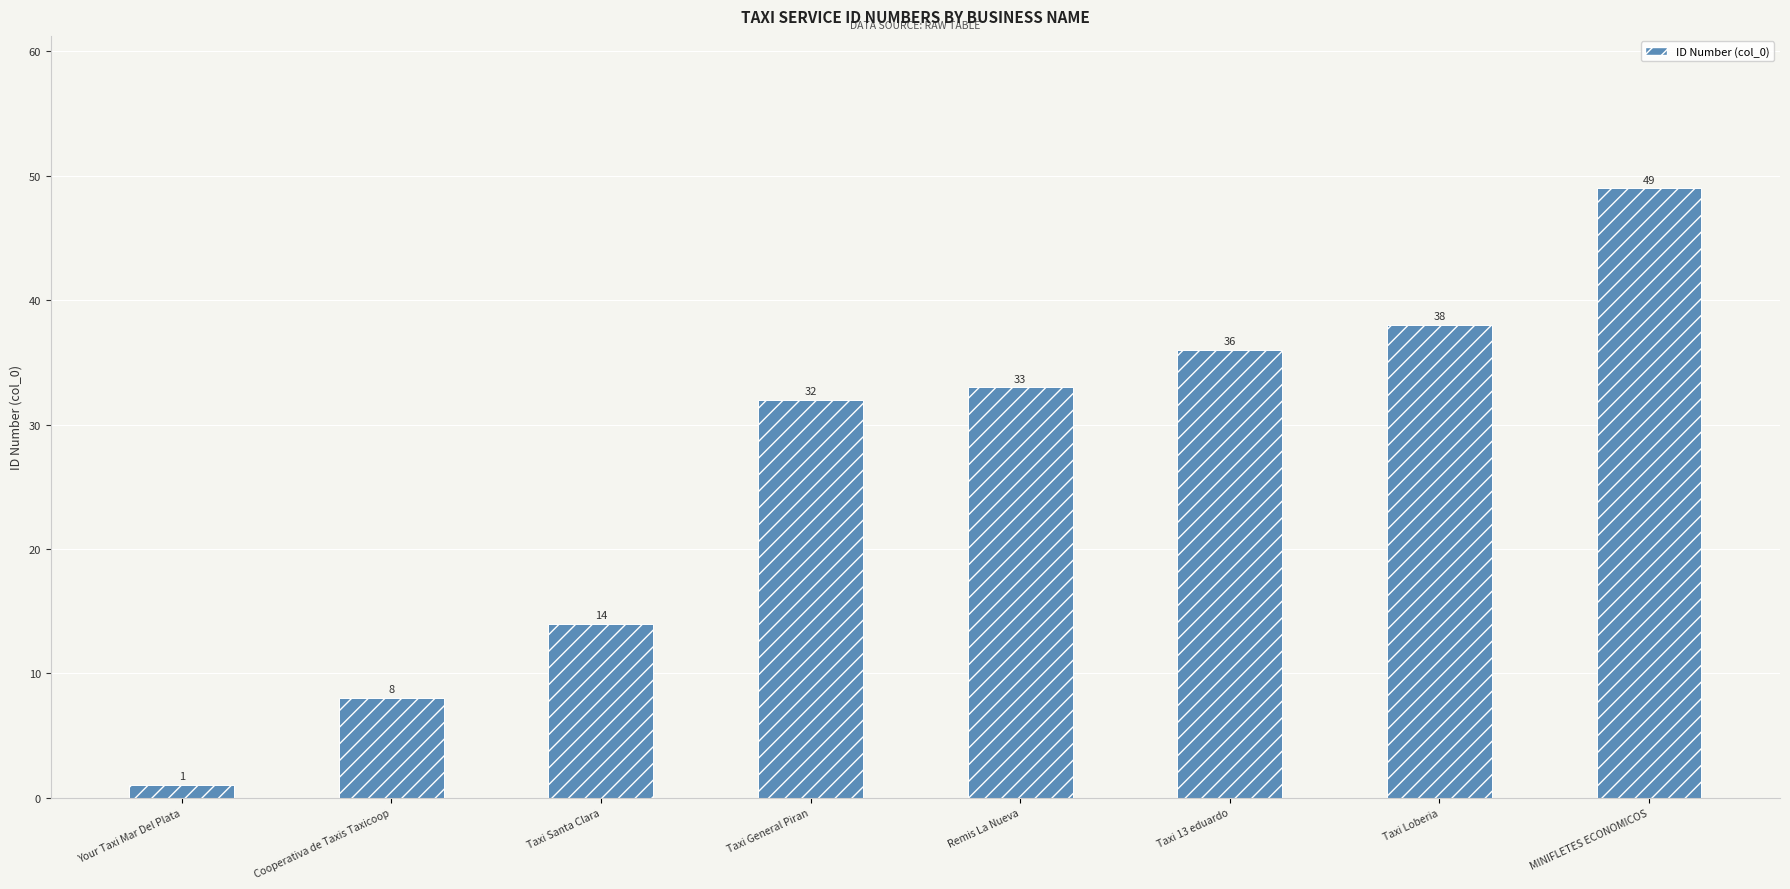

Reading left to right, what are all the values shown in this chart?

Your Taxi Mar Del Plata=1	Cooperativa de Taxis Taxicoop=8	Taxi Santa Clara=14	Taxi General Piran=32	Remis La Nueva=33	Taxi 13 eduardo=36	Taxi Loberia=38	MINIFLETES ECONOMICOS=49